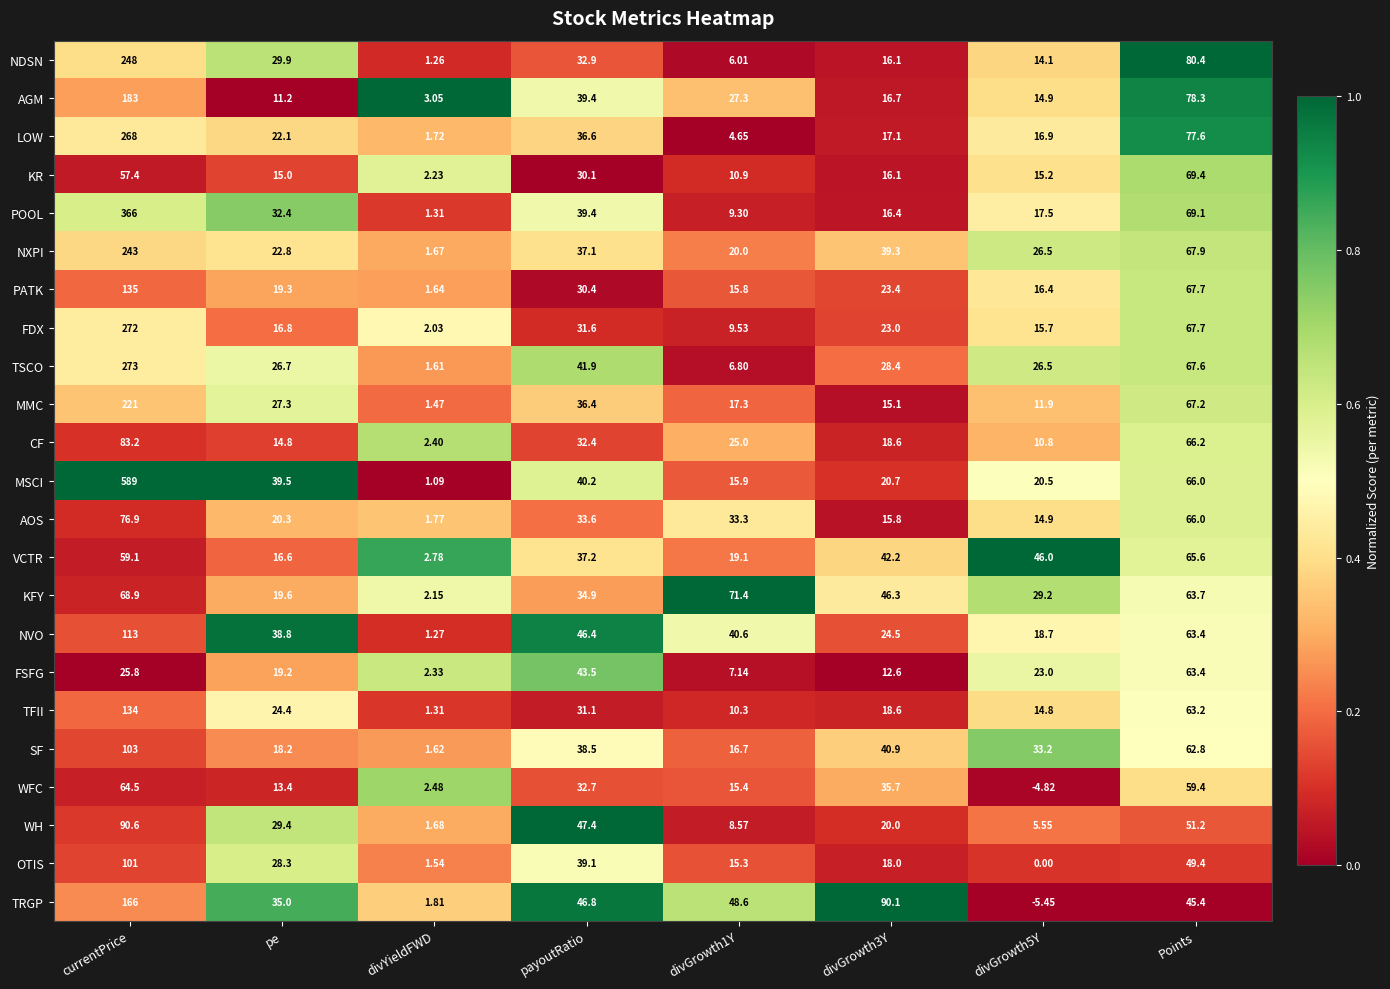

Which series changed the most between currentPrice and payoutRatio?

MSCI